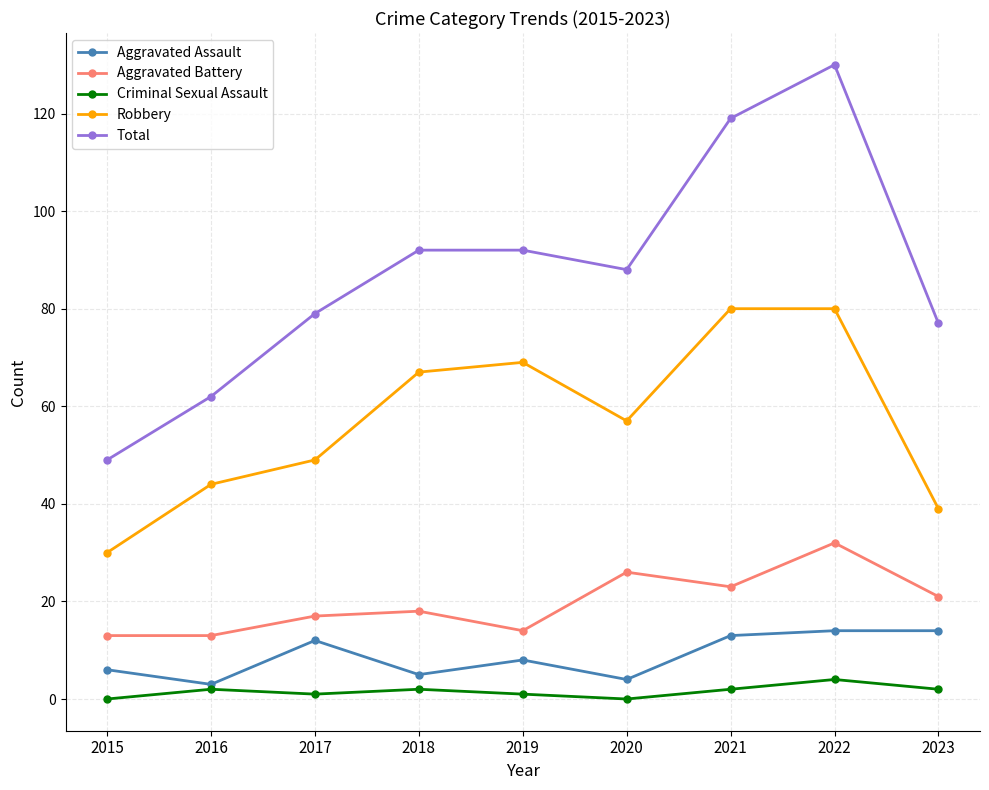

Rank the series by their maximum value, from lowest to highest.

Criminal Sexual Assault, Aggravated Assault, Aggravated Battery, Robbery, Total